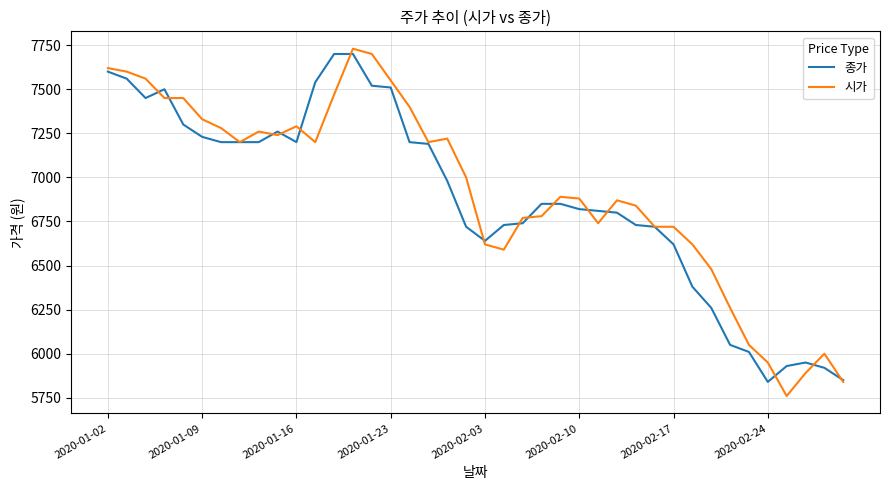

Reading left to right, transcribe all the data shown in this chart.

종가: 7600	7560	7450	7500	7300	7230	7200	7200	7200	7260	7200	7540	7700	7700	7520	7510	7200	7190	6980	6720	6640	6730	6740	6850	6850	6820	6810	6800	6730	6720	6620	6380	6260	6050	6010	5840	5930	5950	5920	5850
시가: 7620	7600	7560	7450	7450	7330	7280	7200	7260	7240	7290	7200	7470	7730	7700	7550	7400	7200	7220	7000	6620	6590	6770	6780	6890	6880	6740	6870	6840	6720	6720	6620	6480	6260	6050	5950	5760	5890	6000	5840